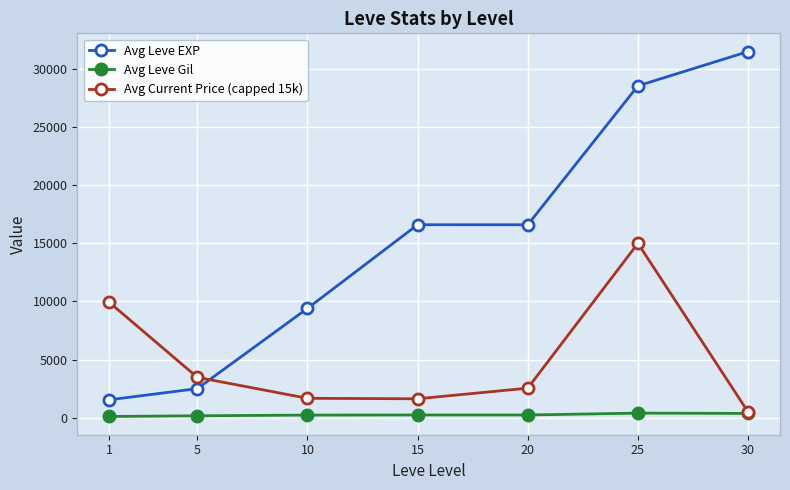

What is the smallest value displayed?

113